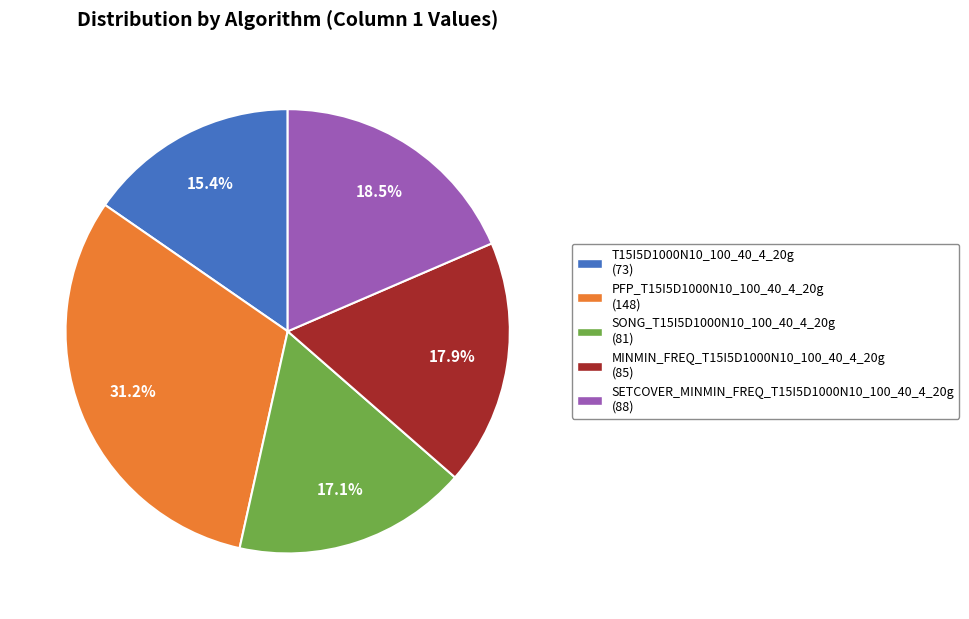

What percentage is NOT represented by T15I5D1000N10_100_40_4_20g?

84.6%